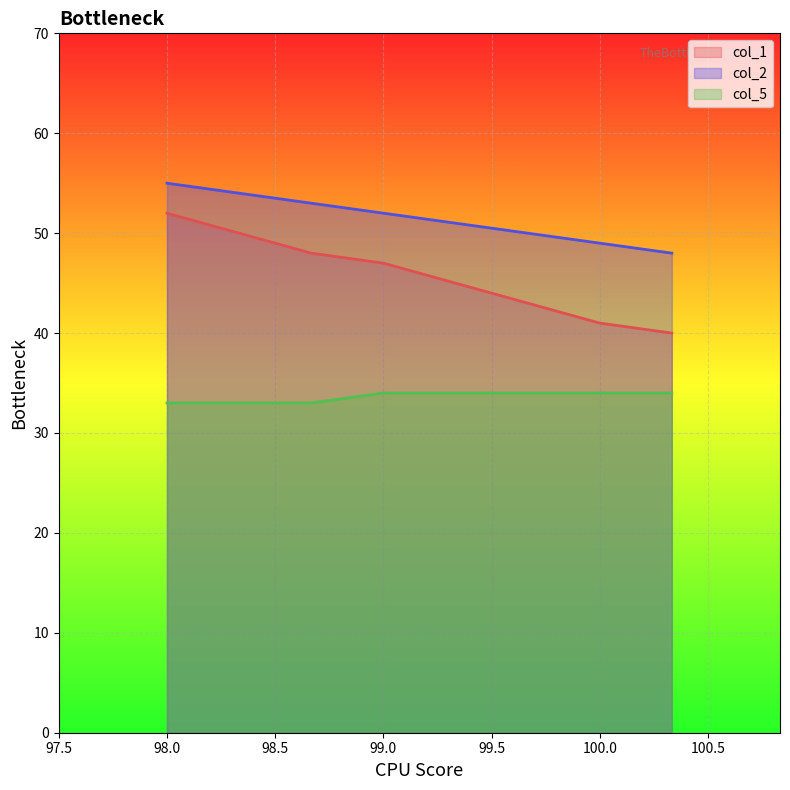

At which label is col_1 closest to 46?

99.0